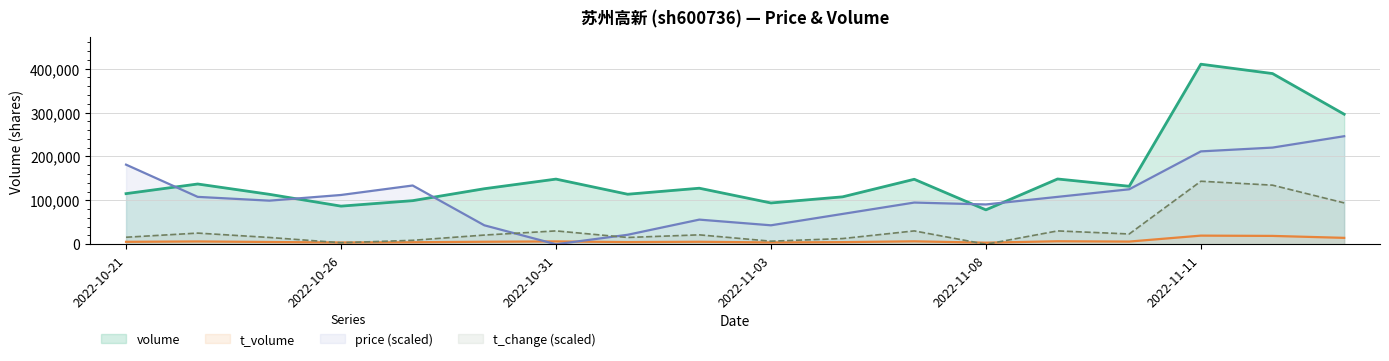

List the series in order of their overall mean, lowest first.

t_volume, t_change (scaled), price (scaled), volume